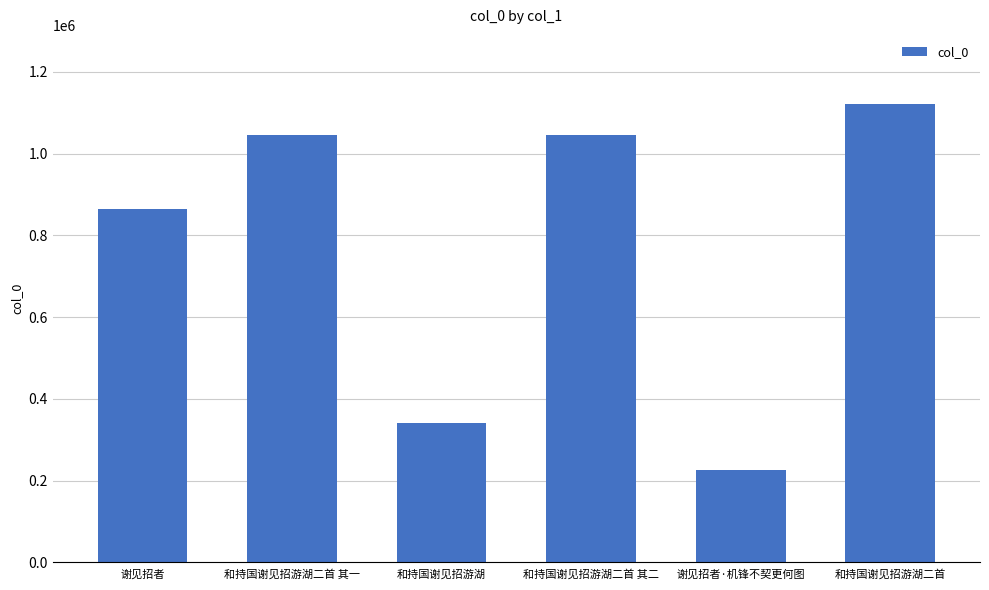

At which label is the value closest to 673750?

谢见招者